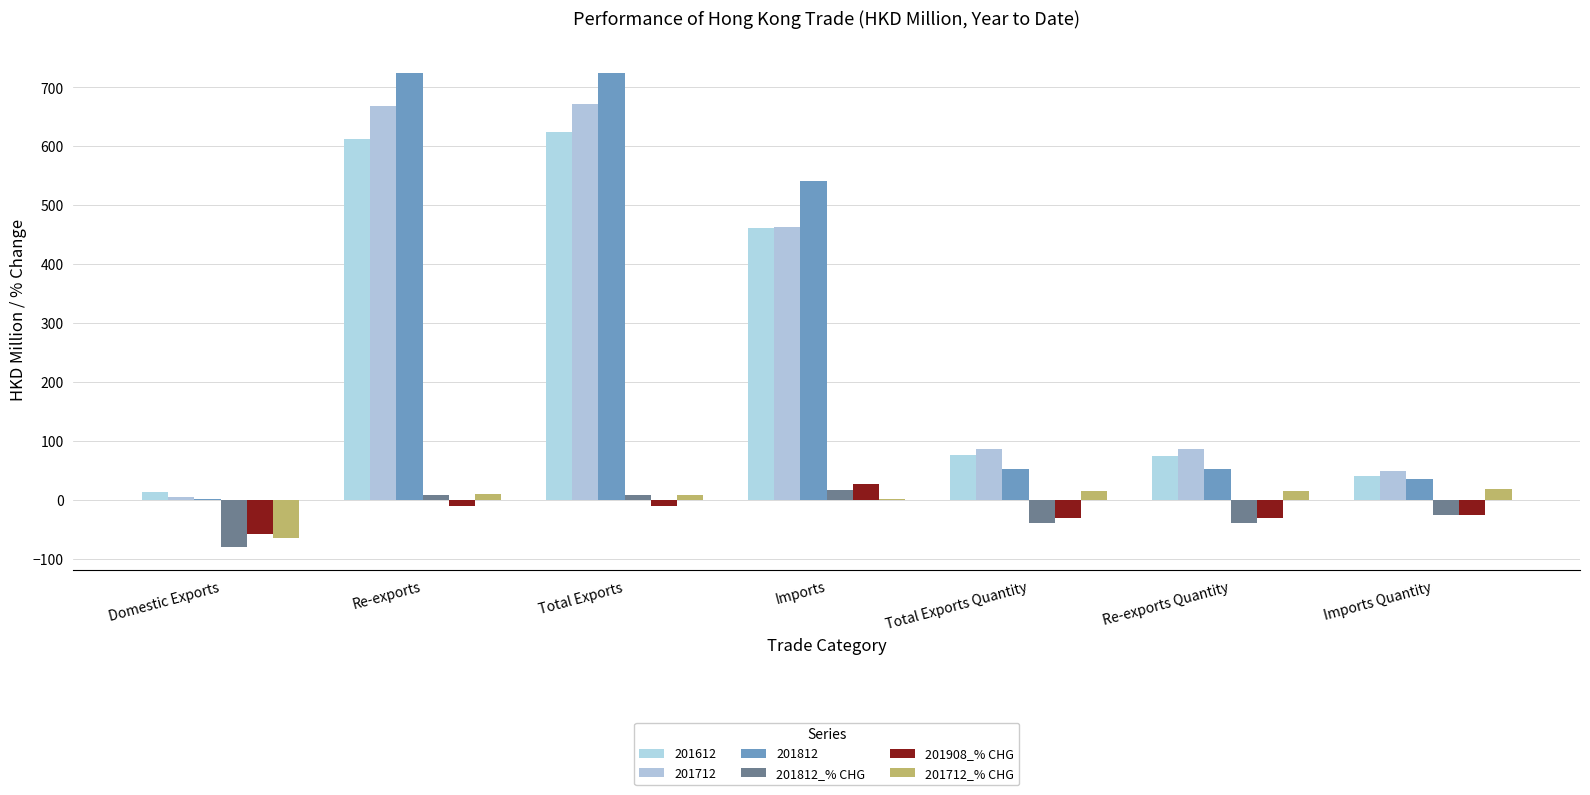

Where does the 201712_% CHG series first go above 9?

Re-exports